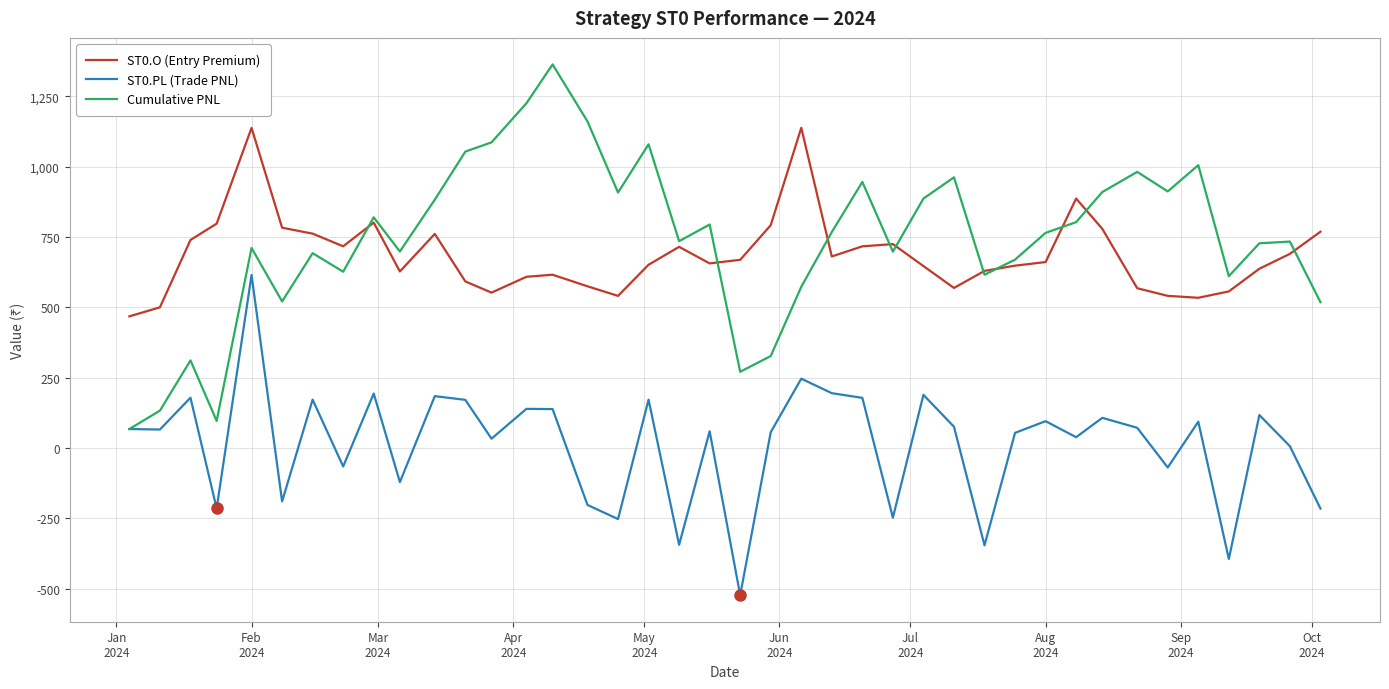

Rank the series by their maximum value, from highest to lowest.

Cumulative PNL, ST0.O (Entry Premium), ST0.PL (Trade PNL)